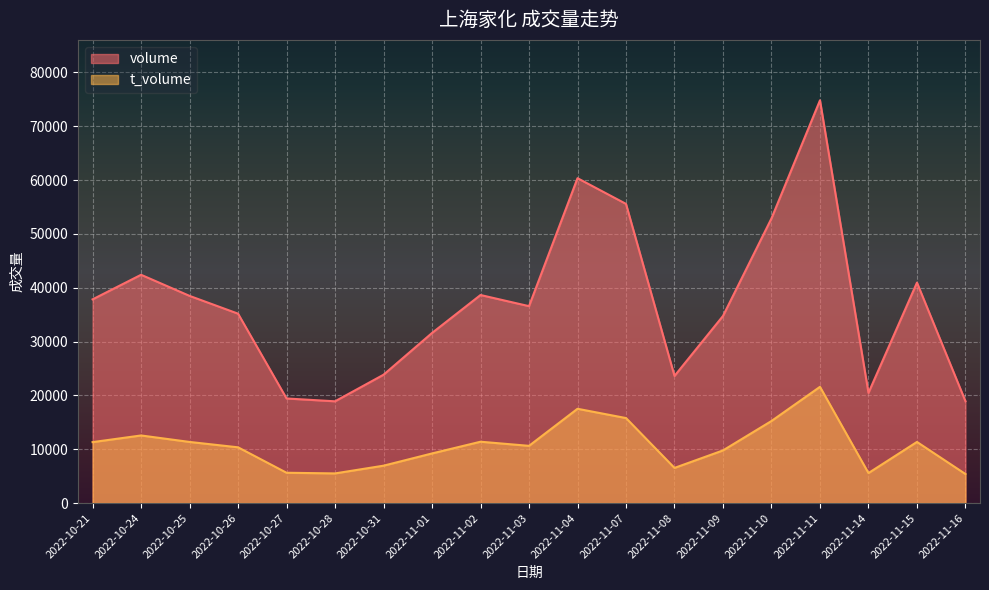

What is the label of the 2nd point from the right?

2022-11-15